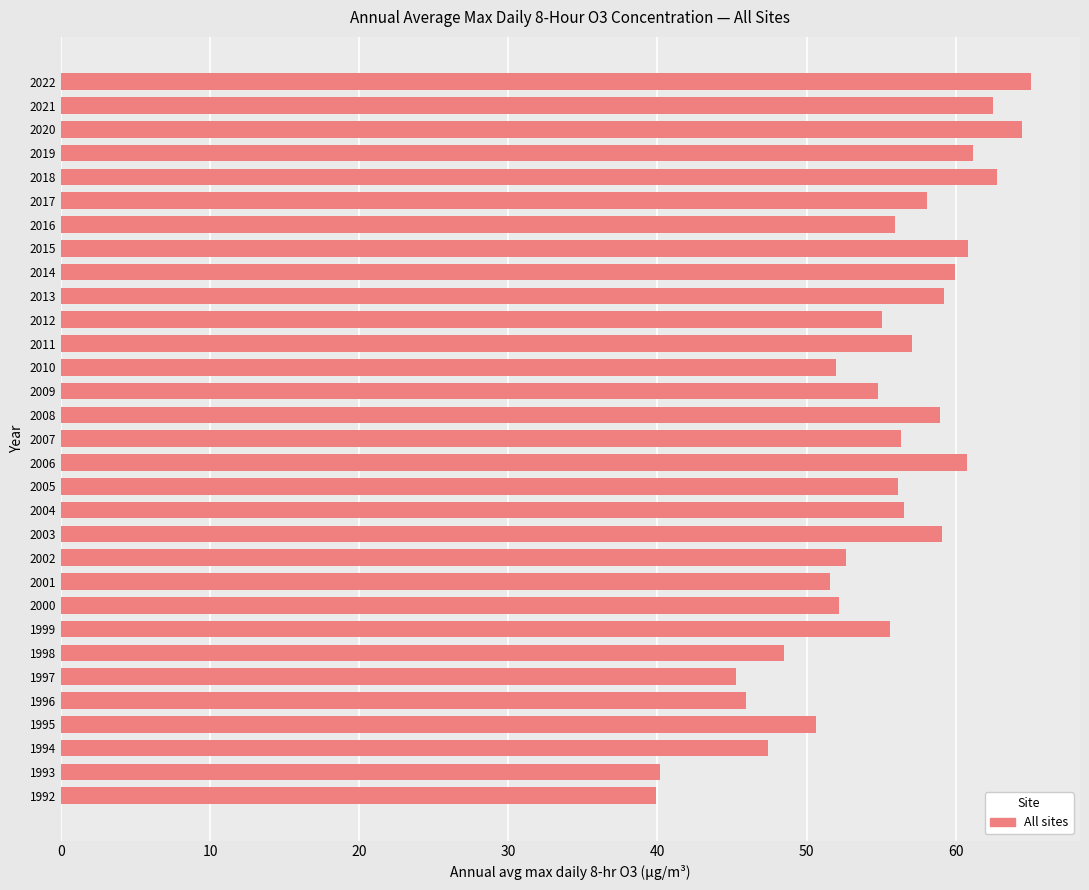

Are the bars grouped side by side (vs. stacked)?

No